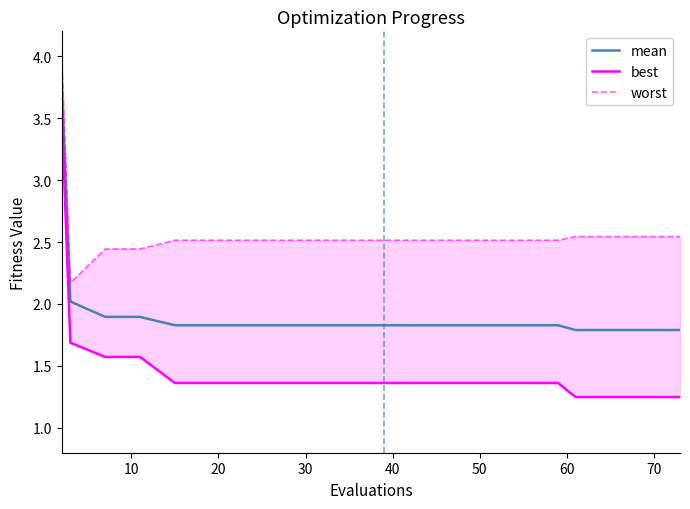

How many lines are shown in the chart?

3